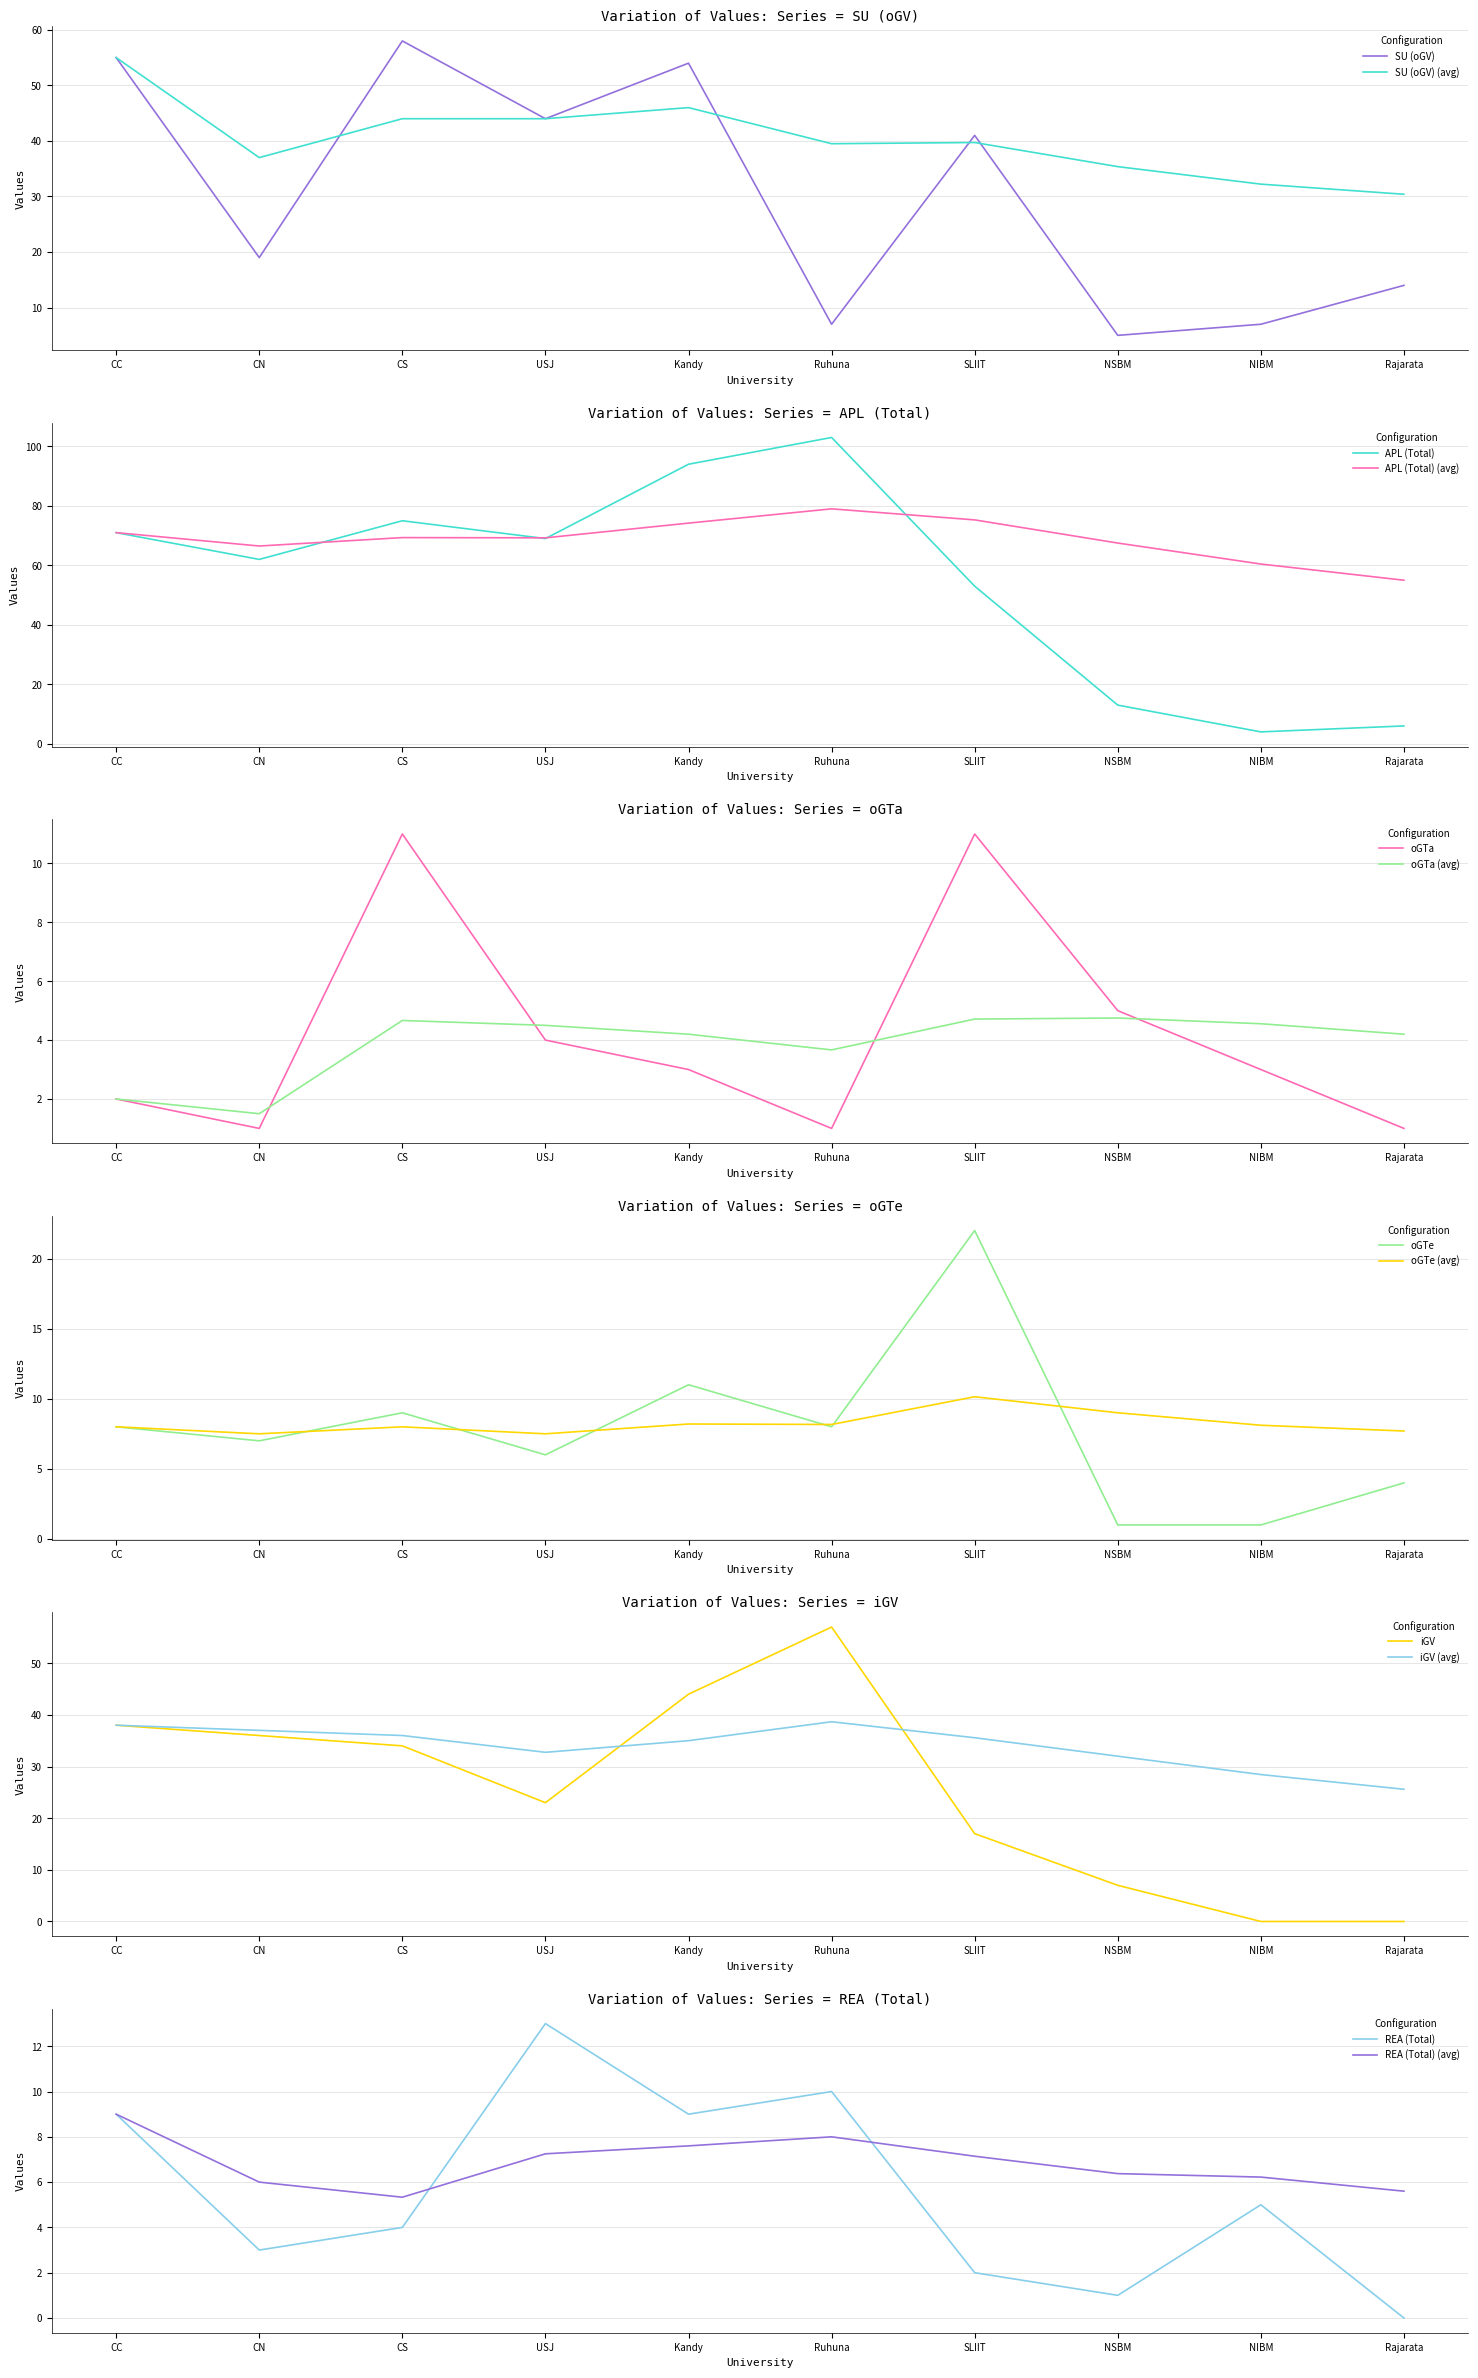

What is the spread (max minus min) of values at CC?

69